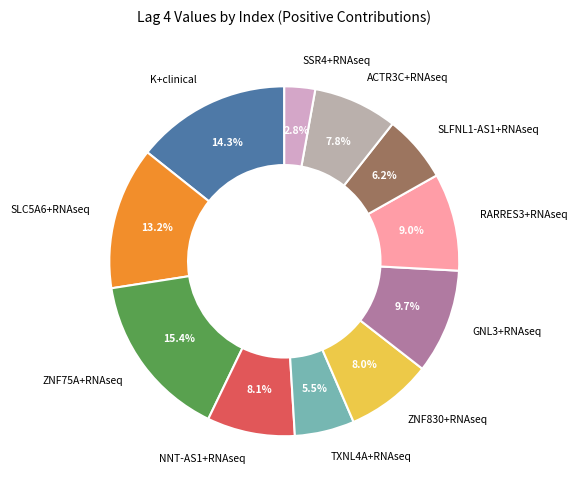

Count the number of slices in the pie.

11